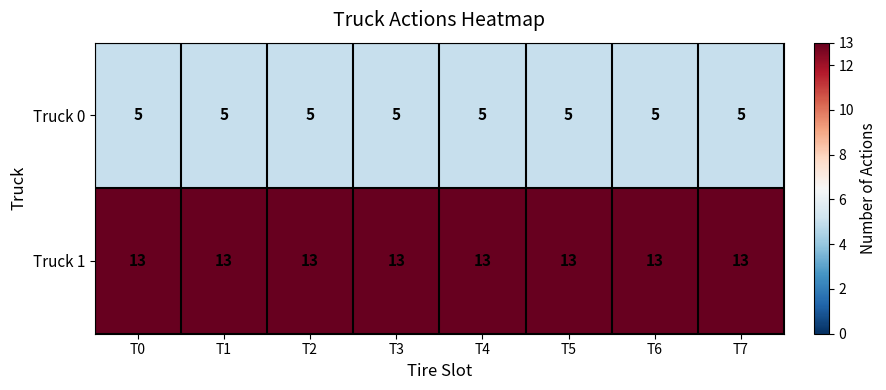

What is the difference between the highest and lowest values at T1?

8